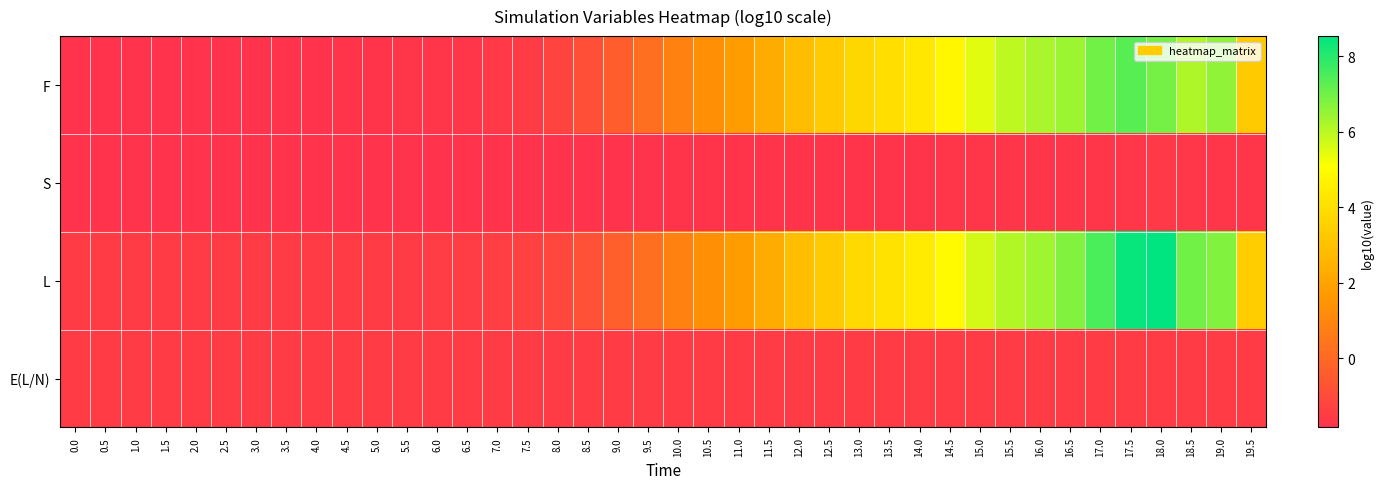

Reading right to left, list all the values displayed in this chart.

F: 19.5=3.3	19.0=6.6	18.5=6.2	18.0=6.9	17.5=7.3	17.0=7.0	16.5=6.4	16.0=6.2	15.5=6.0	15.0=5.5	14.5=4.8	14.0=4.3	13.5=4.0	13.0=3.7	12.5=3.3	12.0=2.8	11.5=2.3	11.0=1.8	10.5=1.4	10.0=0.9	9.5=0.2	9.0=-0.3	8.5=-0.8	8.0=-1.2	7.5=-1.5	7.0=-1.6	6.5=-1.7	6.0=-1.7	5.5=-1.7	5.0=-1.8	4.5=-1.8	4.0=-1.8	3.5=-1.8	3.0=-1.8	2.5=-1.8	2.0=-1.8	1.5=-1.8	1.0=-1.8	0.5=-1.8	0.0=-1.8
S: 19.5=-1.7	19.0=-1.7	18.5=-1.6	18.0=-1.6	17.5=-1.6	17.0=-1.7	16.5=-1.7	16.0=-1.7	15.5=-1.7	15.0=-1.7	14.5=-1.7	14.0=-1.7	13.5=-1.8	13.0=-1.8	12.5=-1.8	12.0=-1.8	11.5=-1.8	11.0=-1.8	10.5=-1.8	10.0=-1.8	9.5=-1.8	9.0=-1.8	8.5=-1.8	8.0=-1.8	7.5=-1.8	7.0=-1.8	6.5=-1.8	6.0=-1.8	5.5=-1.8	5.0=-1.8	4.5=-1.8	4.0=-1.8	3.5=-1.8	3.0=-1.8	2.5=-1.8	2.0=-1.8	1.5=-1.8	1.0=-1.8	0.5=-1.8	0.0=-1.8
L: 19.5=3.4	19.0=6.8	18.5=7.0	18.0=8.5	17.5=8.4	17.0=7.5	16.5=6.8	16.0=6.4	15.5=6.1	15.0=5.7	14.5=4.9	14.0=4.4	13.5=4.1	13.0=3.8	12.5=3.3	12.0=2.9	11.5=2.3	11.0=1.8	10.5=1.4	10.0=0.9	9.5=0.2	9.0=-0.3	8.5=-0.8	8.0=-1.1	7.5=-1.3	7.0=-1.4	6.5=-1.4	6.0=-1.5	5.5=-1.5	5.0=-1.5	4.5=-1.5	4.0=-1.5	3.5=-1.5	3.0=-1.5	2.5=-1.5	2.0=-1.5	1.5=-1.5	1.0=-1.5	0.5=-1.5	0.0=-1.5
E(L/N): 19.5=-1.5	19.0=-1.5	18.5=-1.5	18.0=-1.5	17.5=-1.5	17.0=-1.5	16.5=-1.5	16.0=-1.5	15.5=-1.5	15.0=-1.5	14.5=-1.5	14.0=-1.5	13.5=-1.5	13.0=-1.5	12.5=-1.5	12.0=-1.5	11.5=-1.5	11.0=-1.5	10.5=-1.5	10.0=-1.5	9.5=-1.5	9.0=-1.5	8.5=-1.5	8.0=-1.5	7.5=-1.5	7.0=-1.5	6.5=-1.5	6.0=-1.5	5.5=-1.5	5.0=-1.5	4.5=-1.5	4.0=-1.5	3.5=-1.5	3.0=-1.5	2.5=-1.5	2.0=-1.5	1.5=-1.5	1.0=-1.5	0.5=-1.5	0.0=-1.5